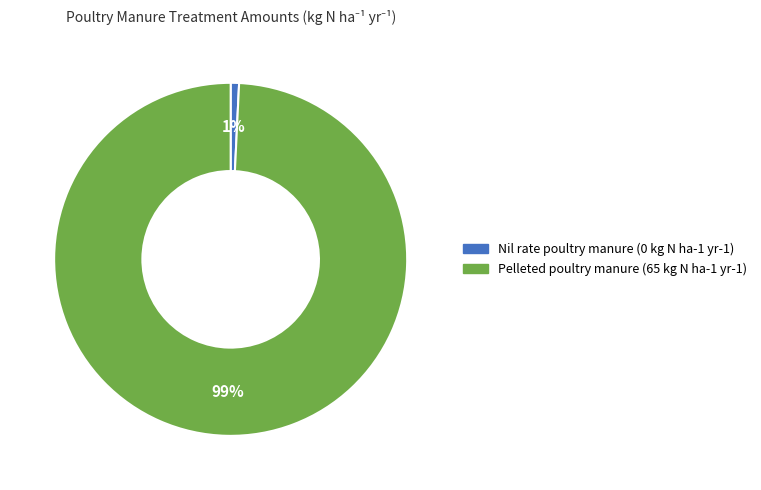

To the nearest percent, what is the difference between the largest and smallest slice percentages?

98%